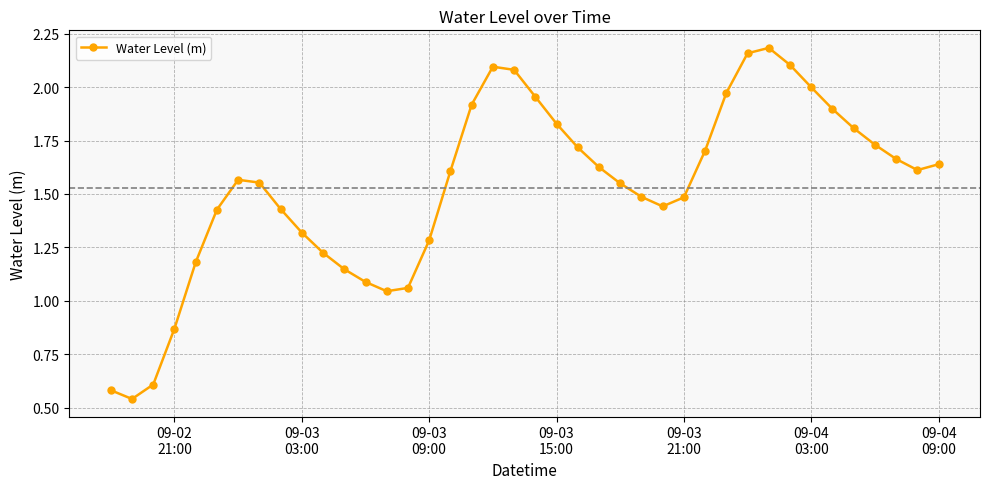

How many interior local peaks (higher than both neighbors) does the data have?

3